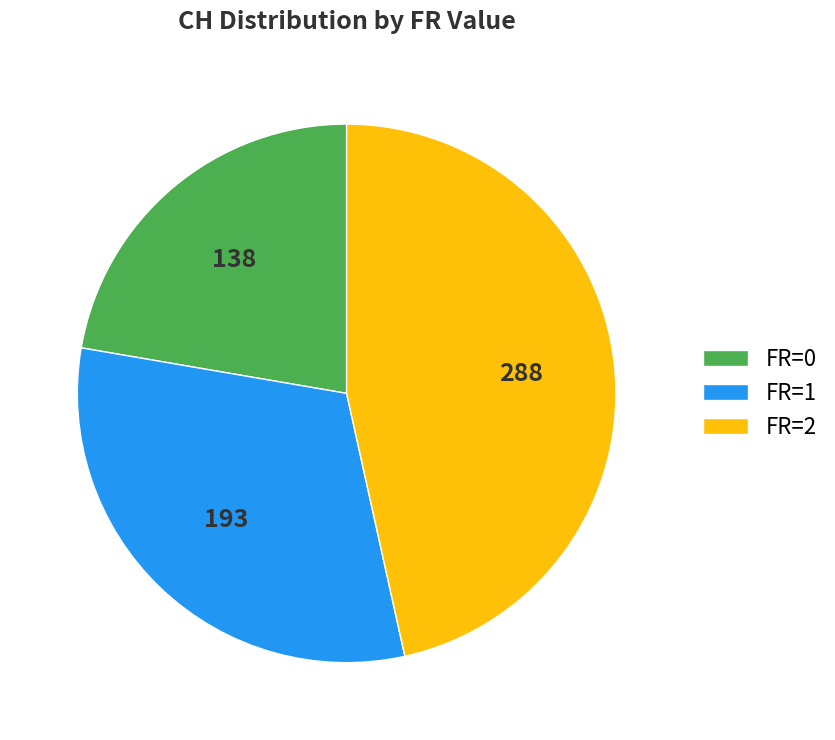

Is it true that FR=1 is 16% of the pie?

False